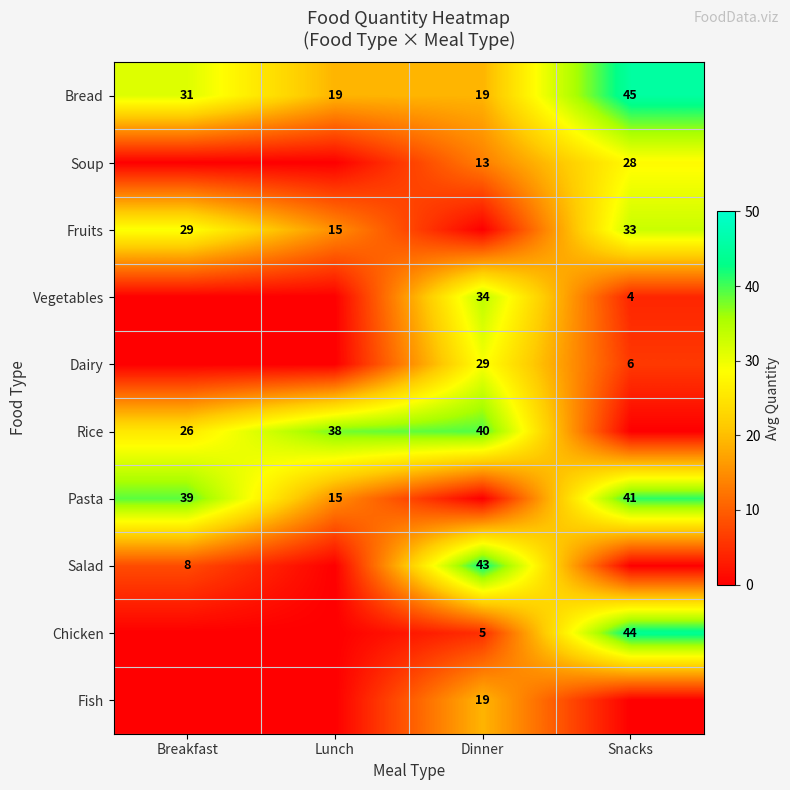

At which label does Bread reach its peak?

Snacks